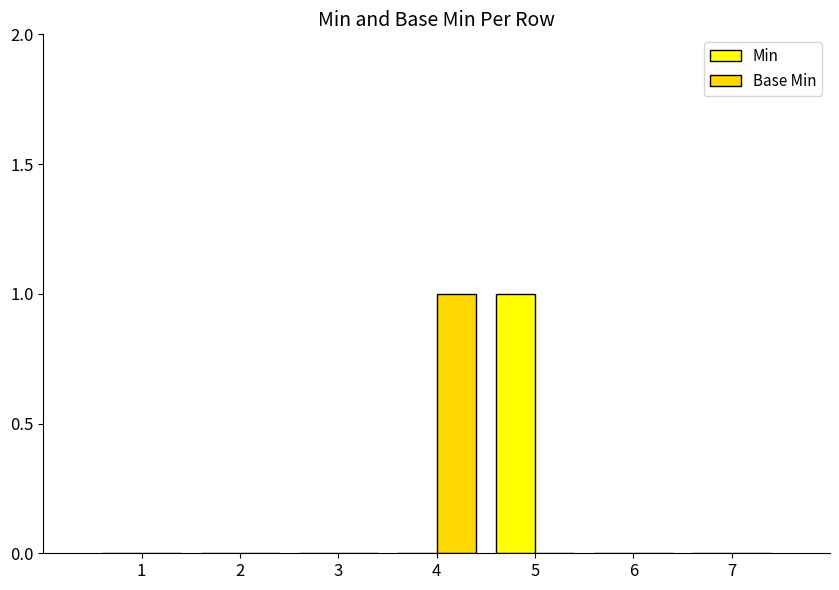

Reading left to right, list all the values displayed in this chart.

Min: 0	0	0	0	1	0	0
Base Min: 0	0	0	1	0	0	0